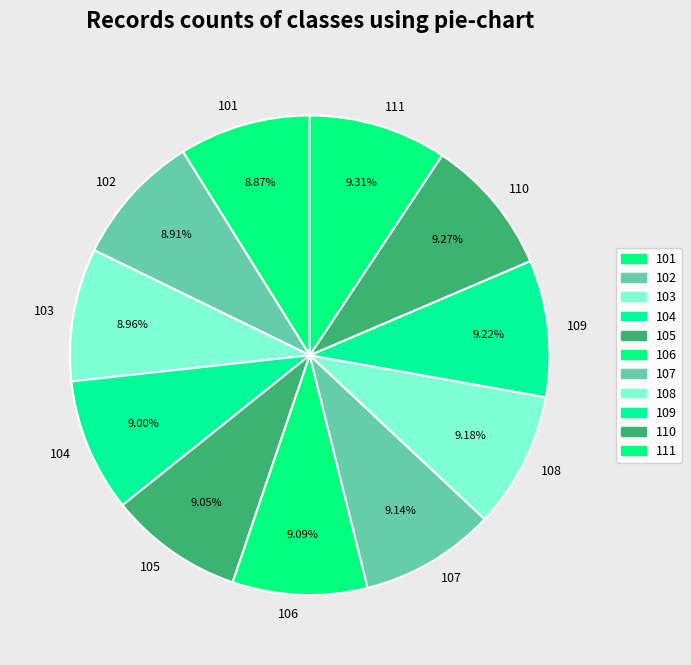

Combined, do 106 and 108 account for over 50%?

No